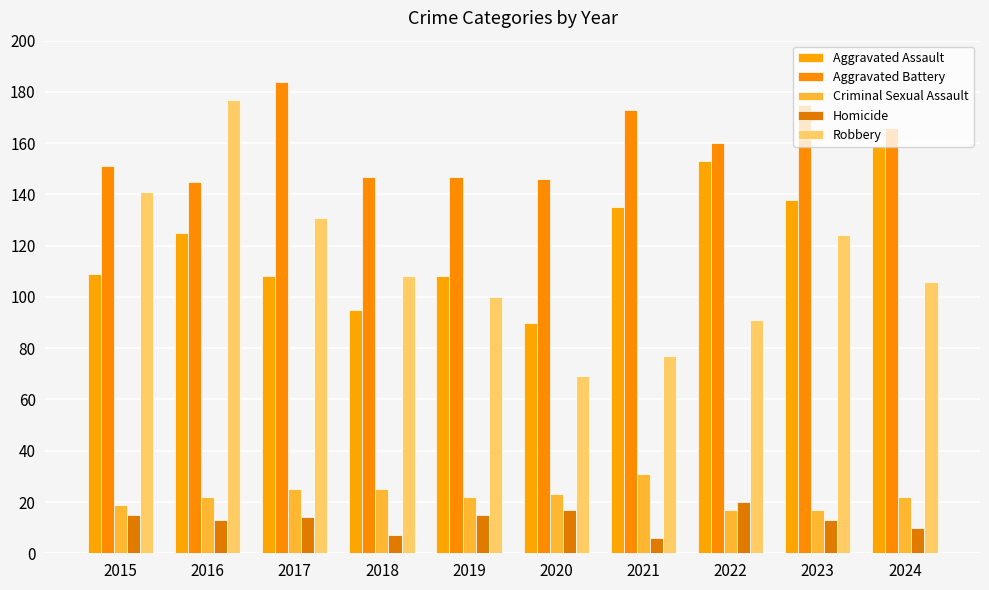

Which series changed the most between 2020 and 2023?

Robbery